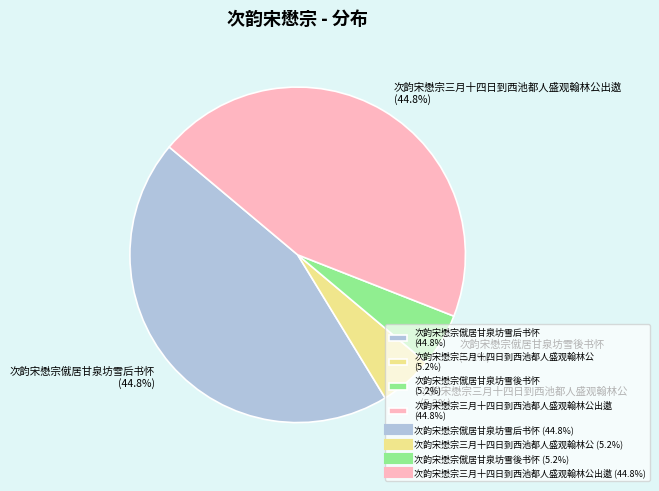

How much of the chart is everything except 次韵宋懋宗僦居甘泉坊雪后书怀 (44.8%)?

55.2%